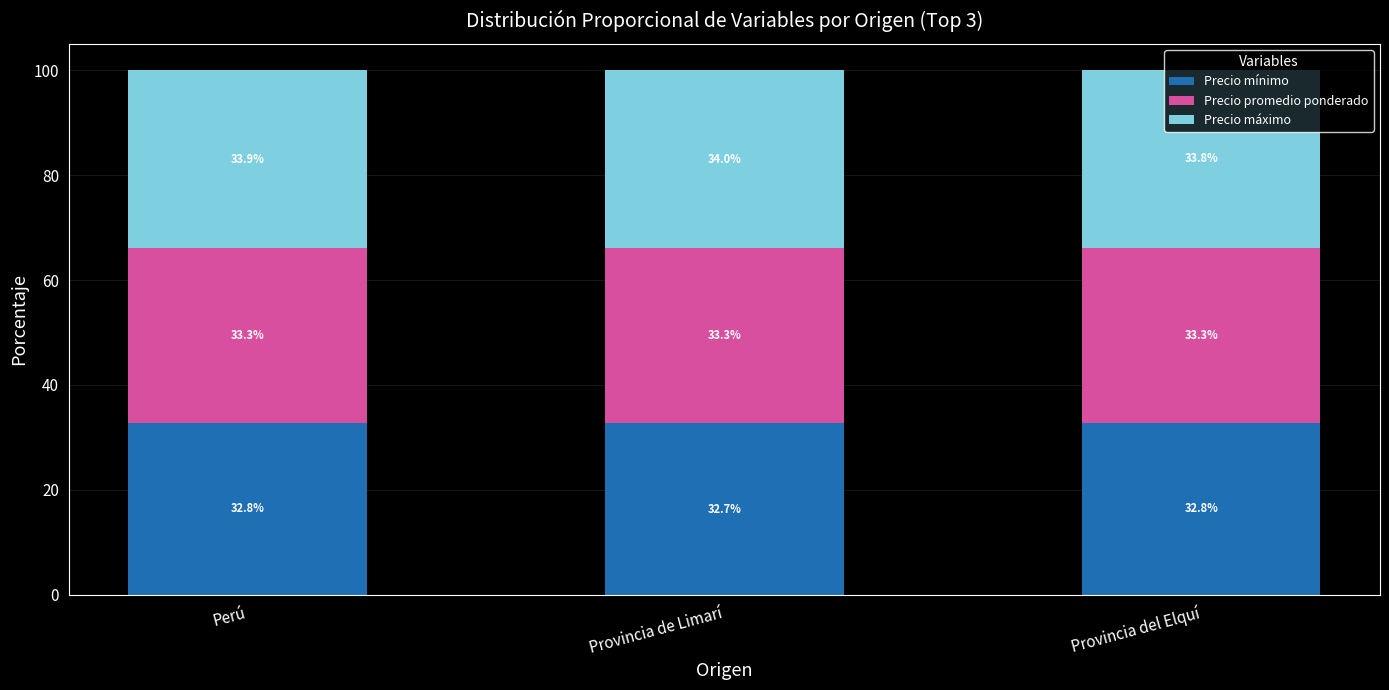

What is the approximate value of Precio mínimo at Provincia del Elquí?

32.8